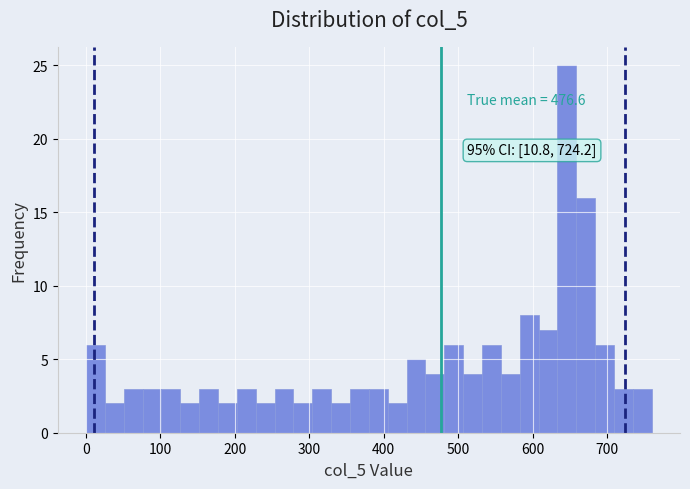

Read against the x-axis, roughly where is the centre of the tallest bar?

650